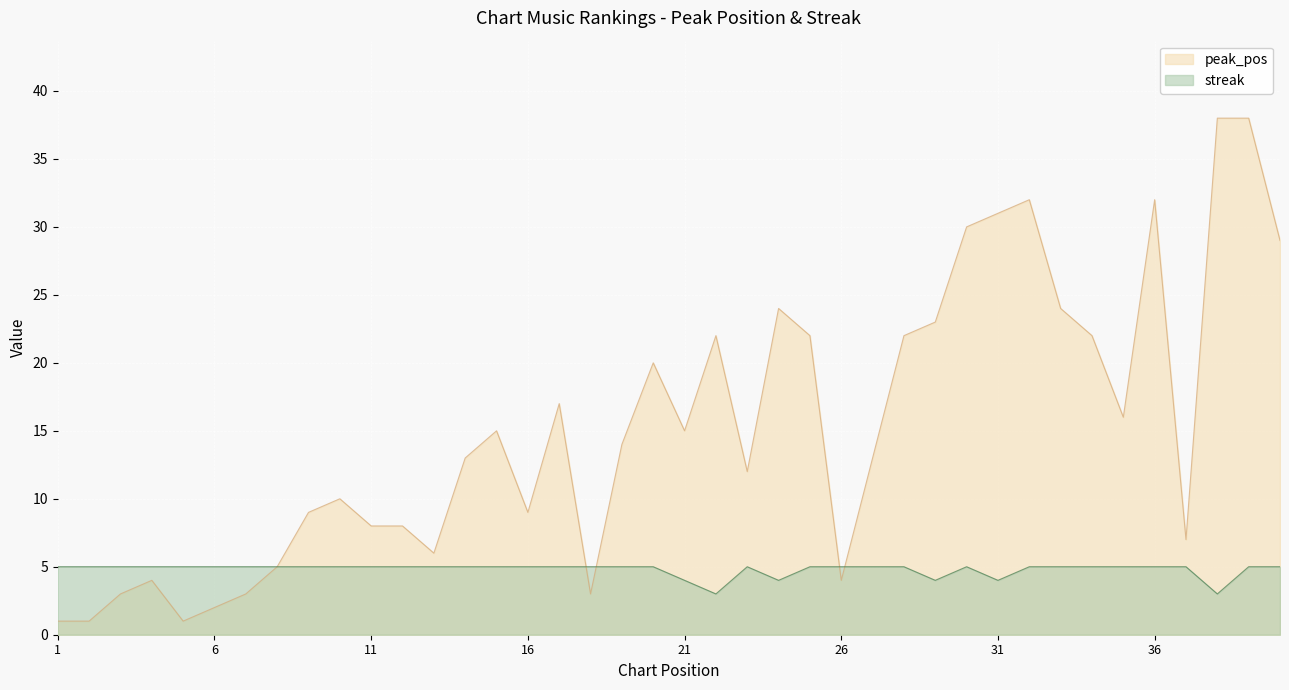

Which series has the largest range (max minus min)?

peak_pos